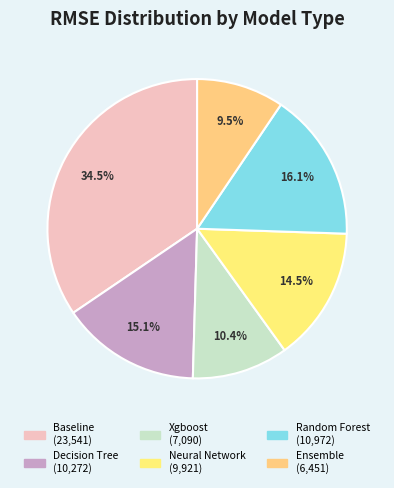

Is Random Forest the majority of the pie?

No